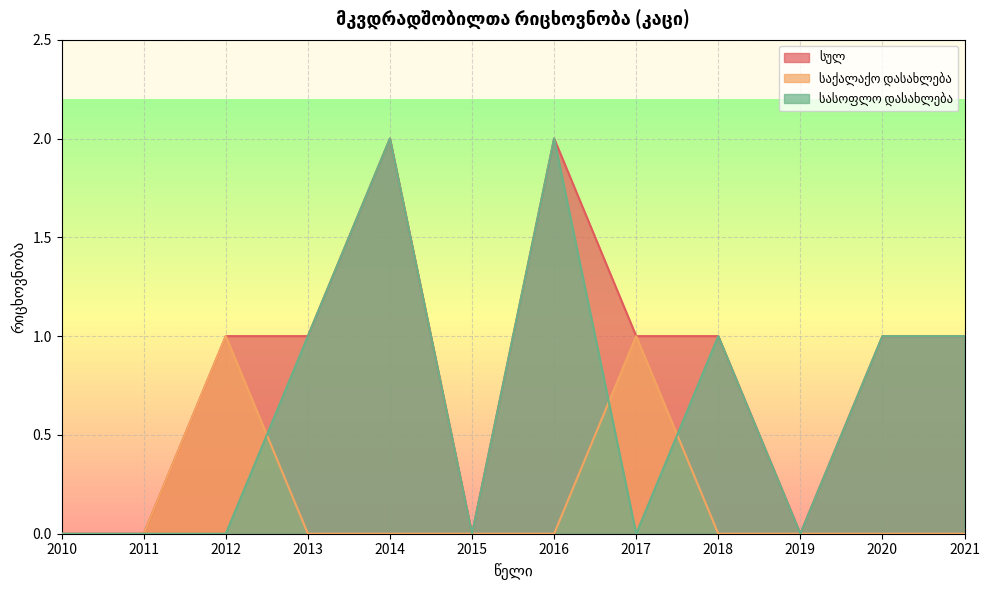

In სასოფლო დასახლება, how many points are lower than both neighbors (excluding endpoints)?

3